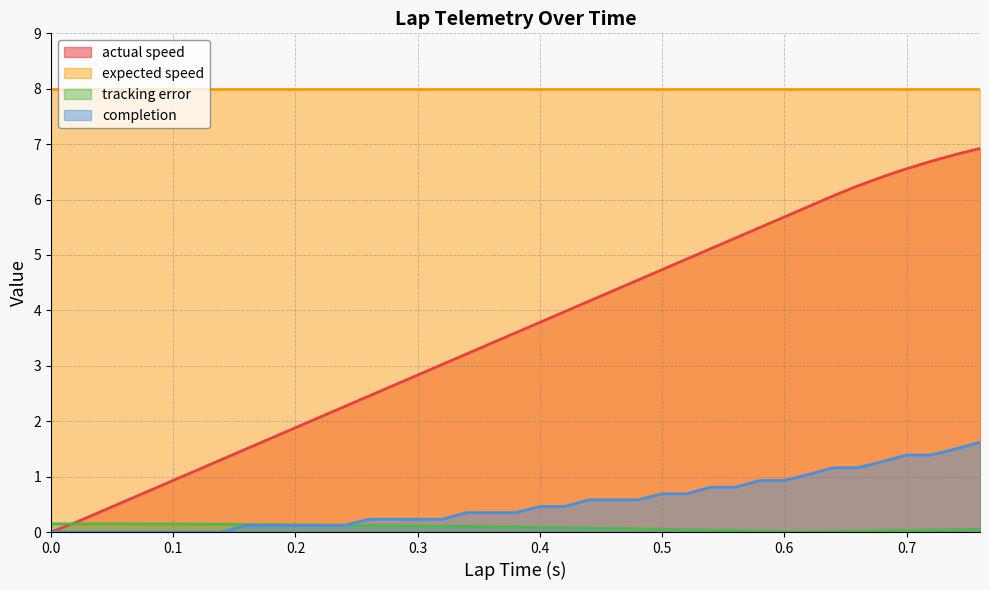

Which label corresponds to the largest value in the chart?

0.76